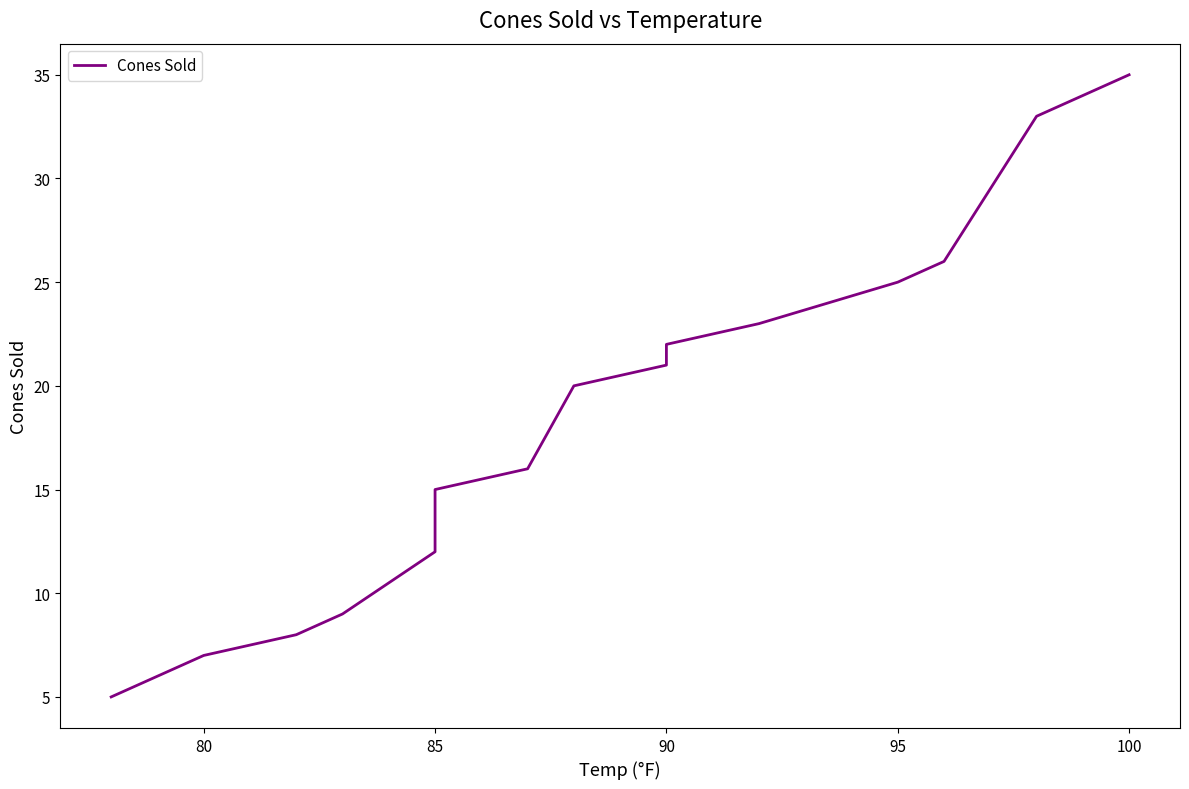

How many values exceed 20?

7